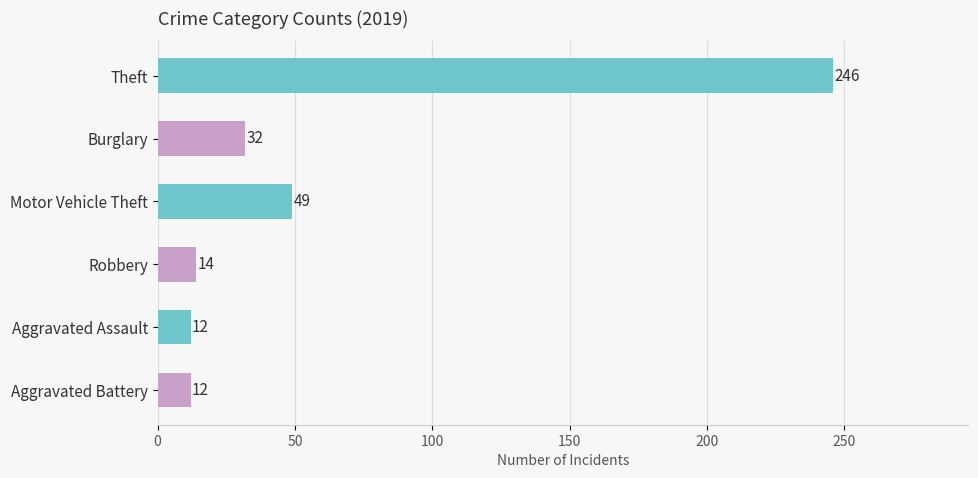

What is the value of the 2nd bar from the top?

32